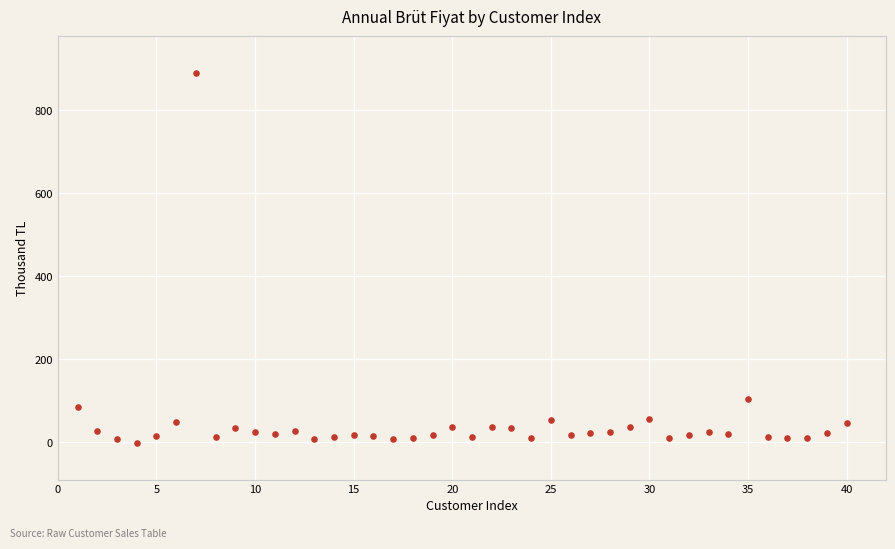

What Y value in the scatter plot is closest to 444?

104.1